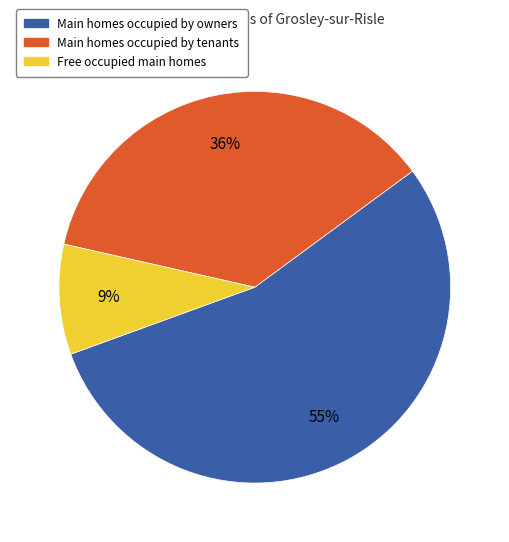

Count the number of slices in the pie.

3